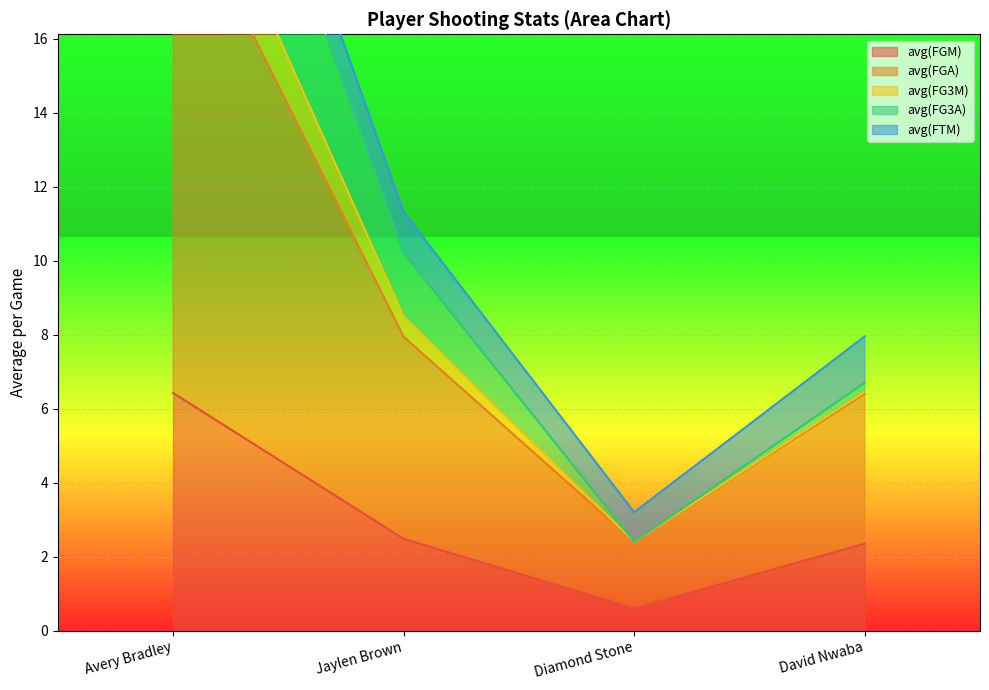

In avg(FGM), how many points are lower than both neighbors (excluding endpoints)?

1